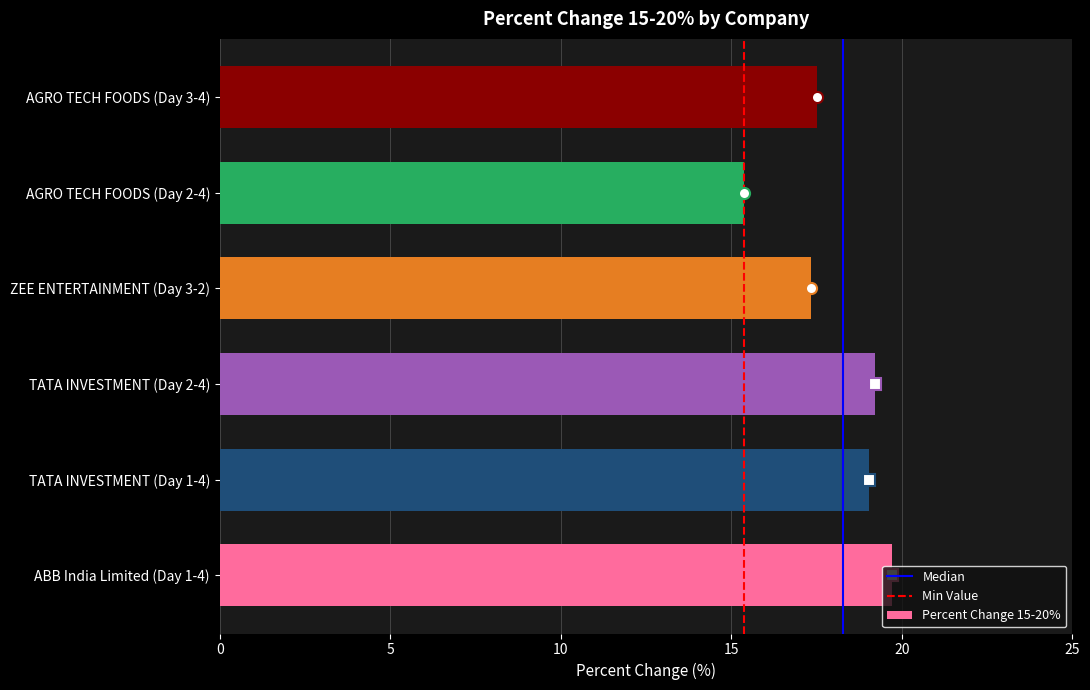

How many values exceed 19?

3